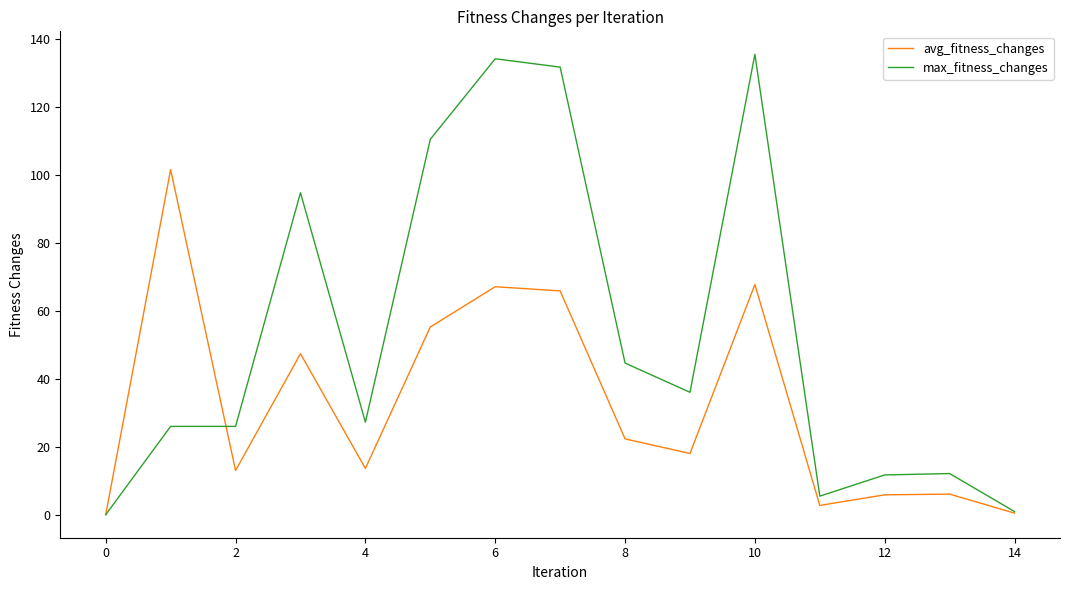

Which series has the widest spread of values?

max_fitness_changes